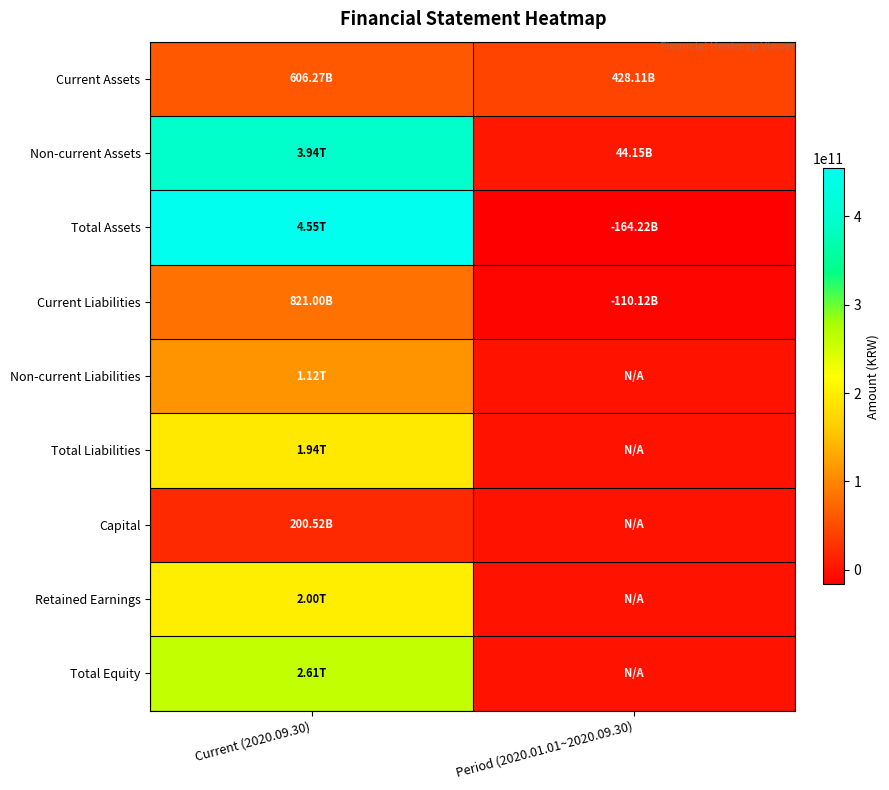

At which category is the sum across all series the highest?

Current (2020.09.30)